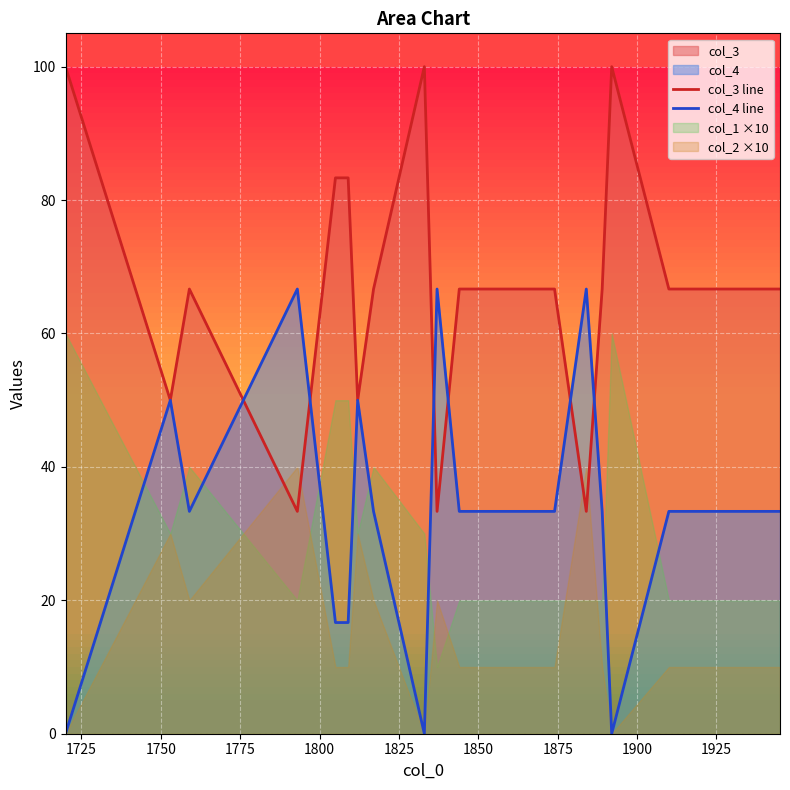

In col_4 line, how many points are higher than both neighbors (excluding endpoints)?

5